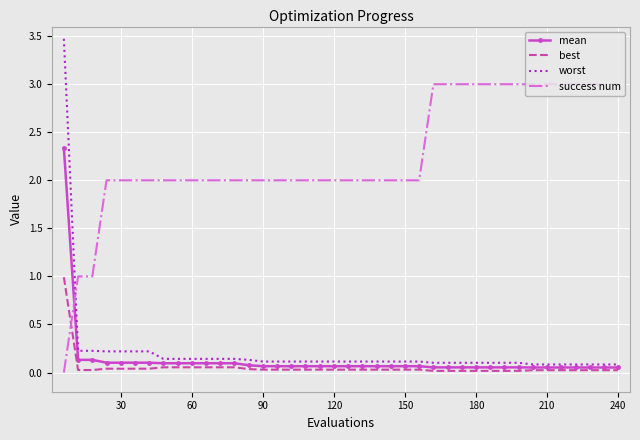

How many intersections are there between success num and mean?

1